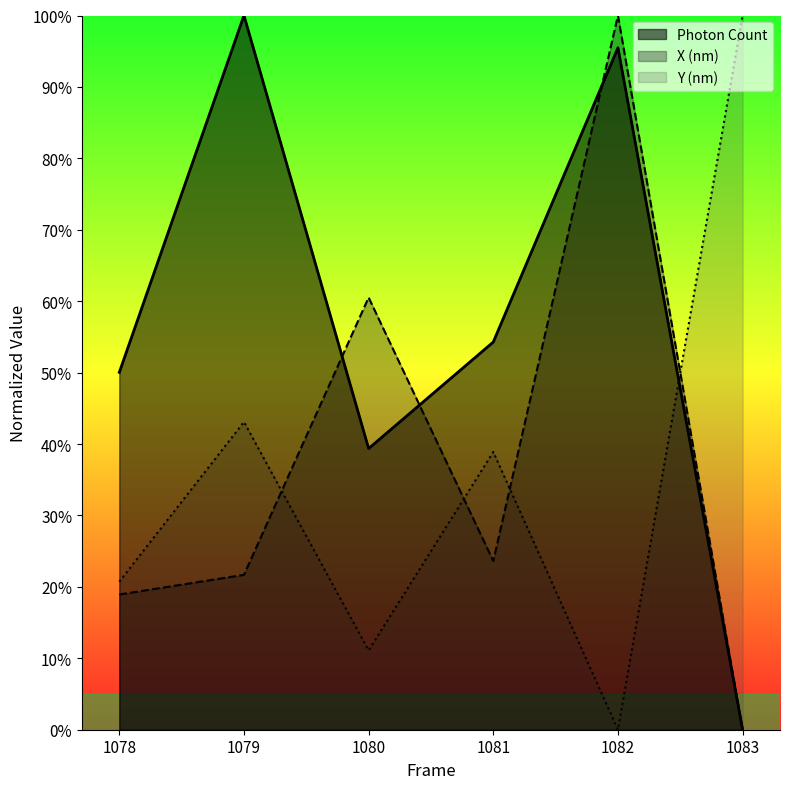

What is the difference between the Photon Count values at 1078 and 1080?

10.7